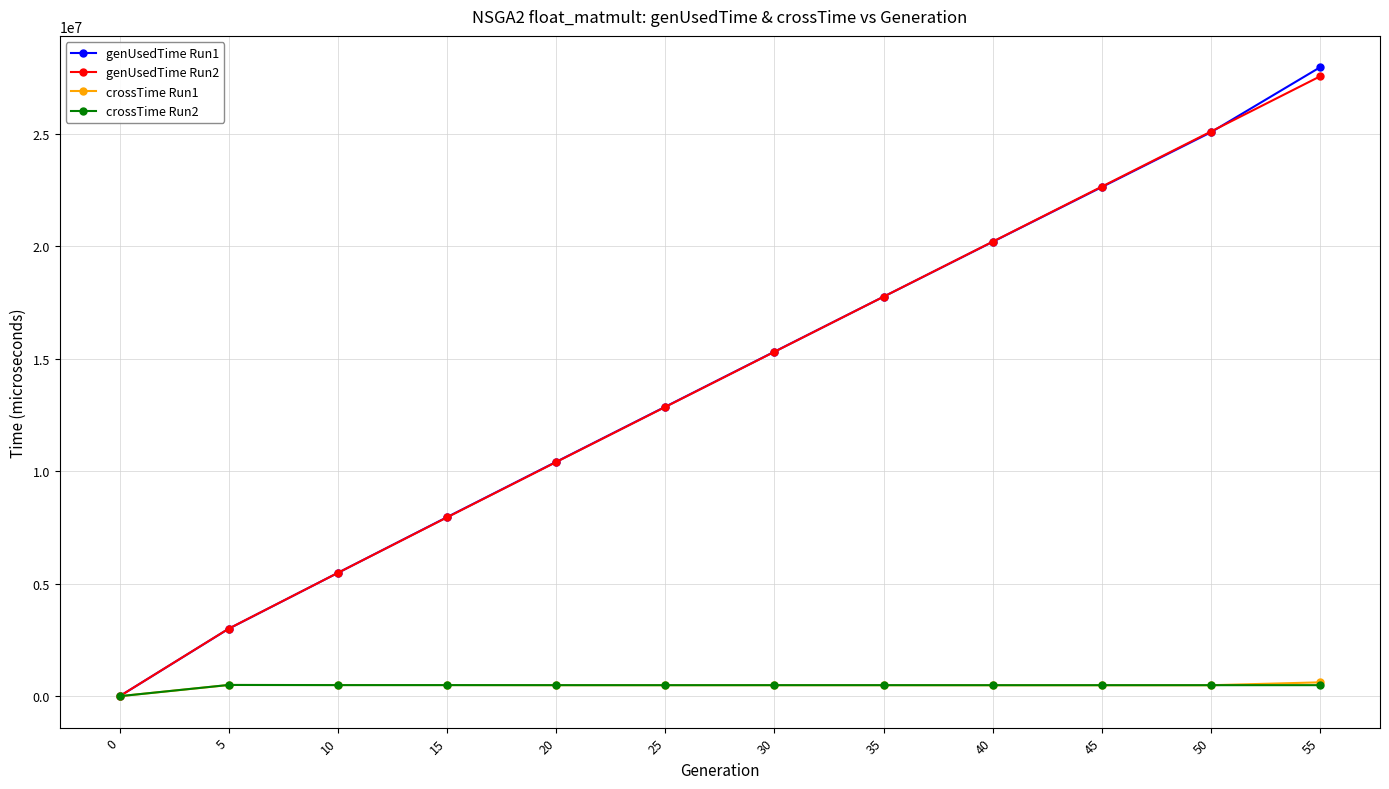

At which category is the sum across all series the highest?

55